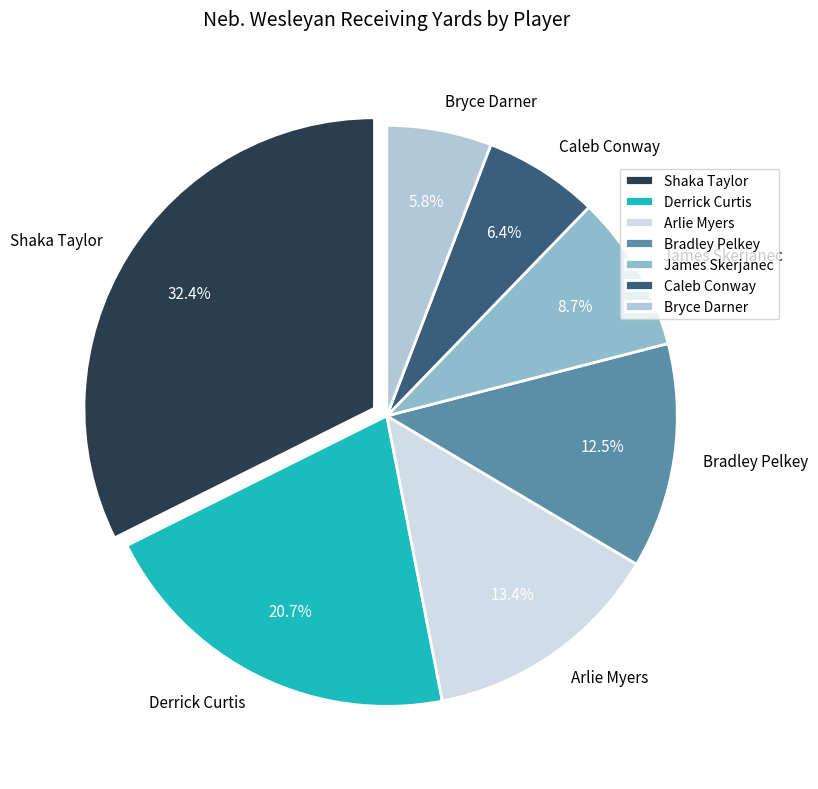

Is Caleb Conway the majority of the pie?

No